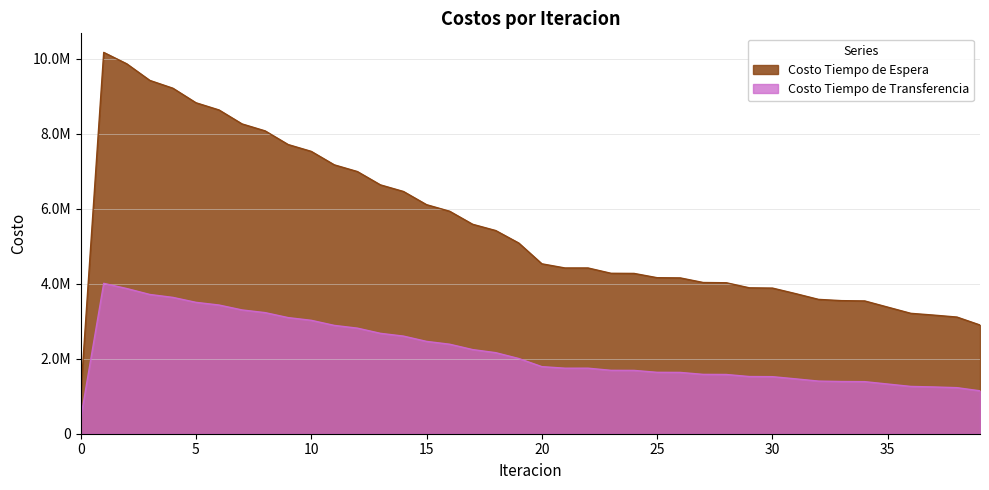

The value of Costo Tiempo de Espera at 16 is 2601522.6. True or false?

False